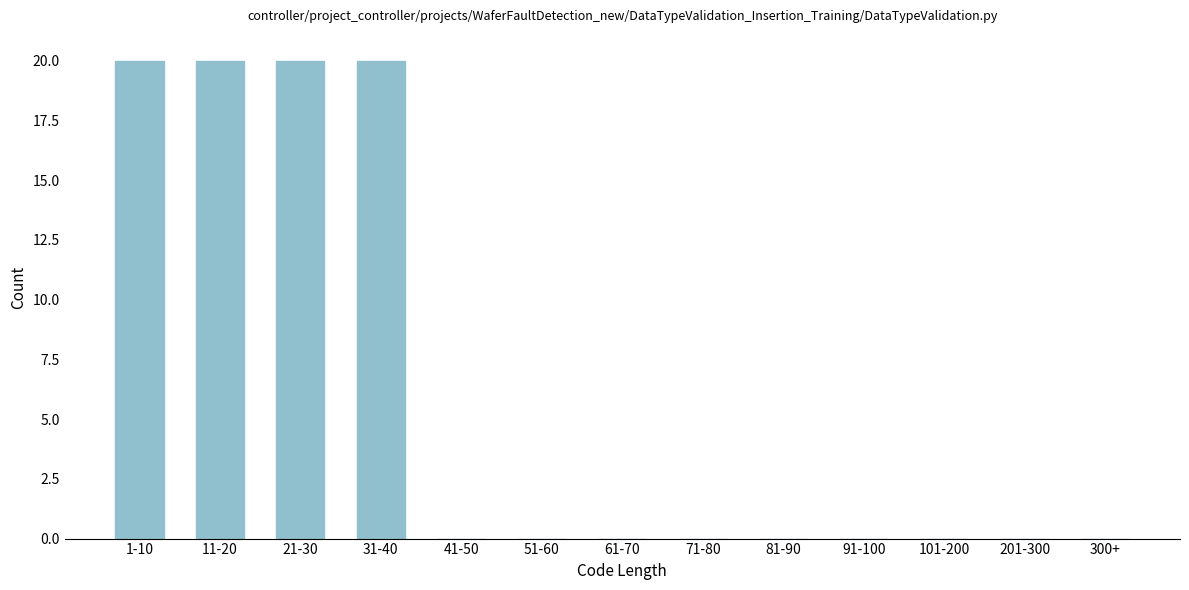

Reading right to left, transcribe all the data shown in this chart.

300+=0	201-300=0	101-200=0	91-100=0	81-90=0	71-80=0	61-70=0	51-60=0	41-50=0	31-40=20	21-30=20	11-20=20	1-10=20